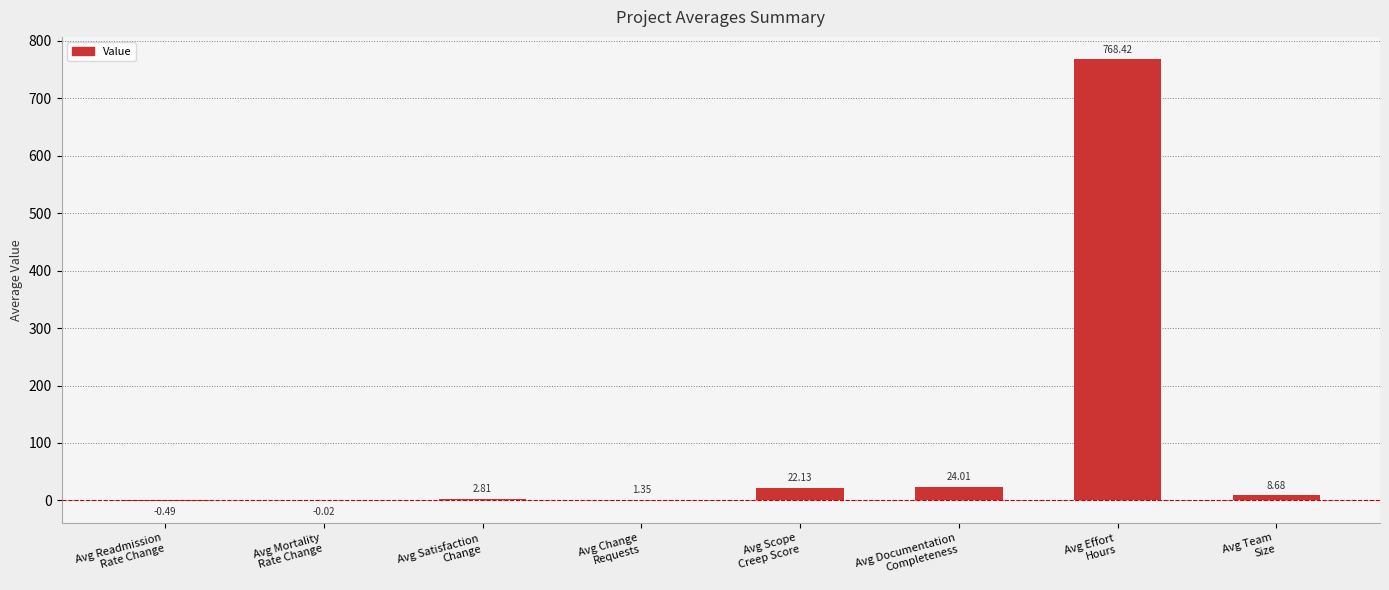

What is the sum of the values at Avg Change
Requests and Avg Documentation
Completeness?

25.4